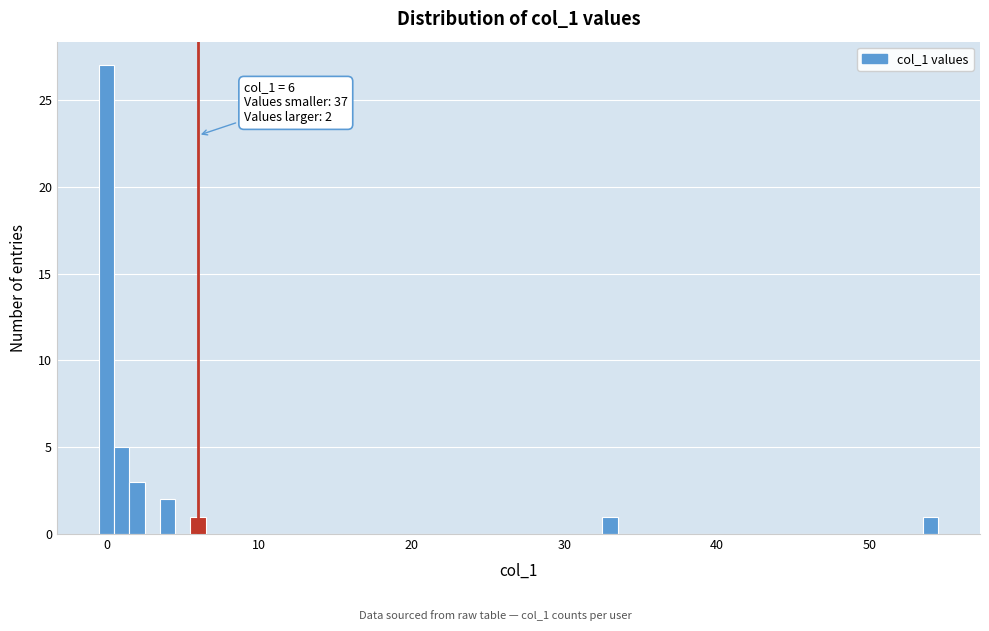

Around what value on the x-axis is the tallest bar? Give the approximate position of its centre, as read against the axis.

0